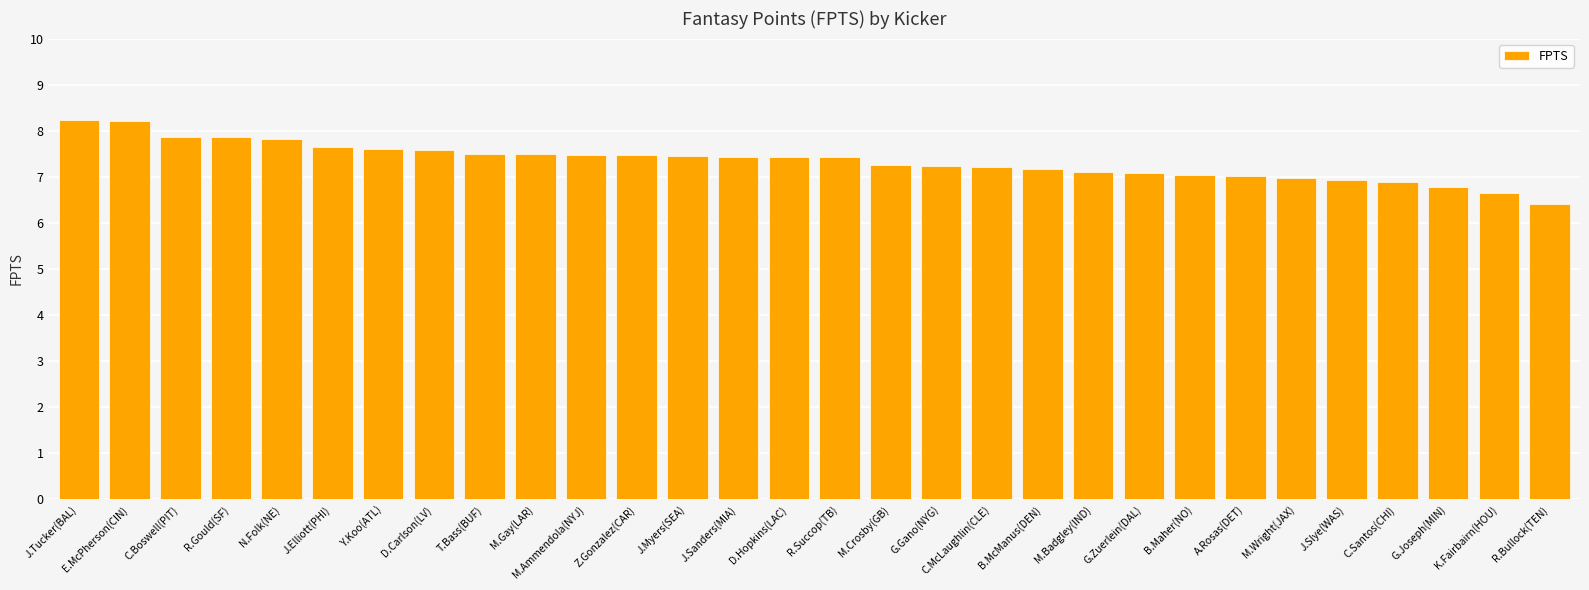

Is it true that the value at J.Myers(SEA) is 7.5?

True